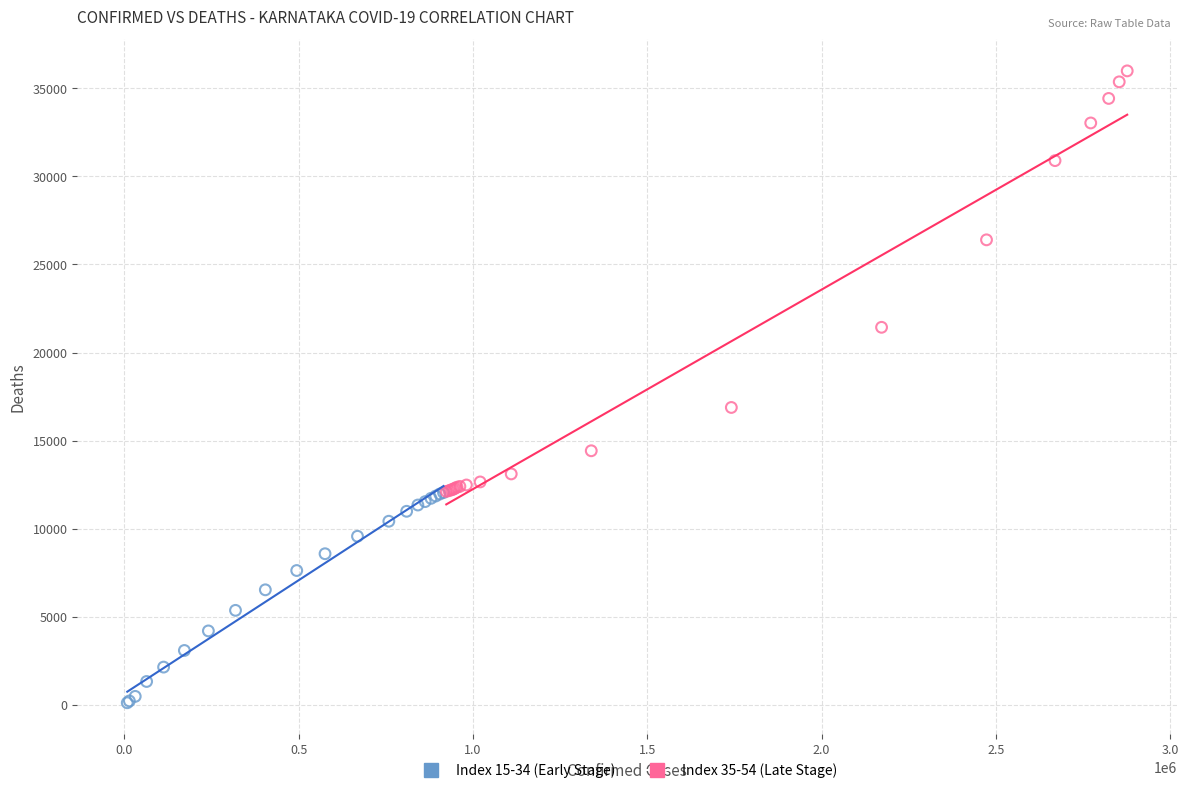

Which series has the largest Y range (max minus min)?

Index 35-54 (Late Stage)